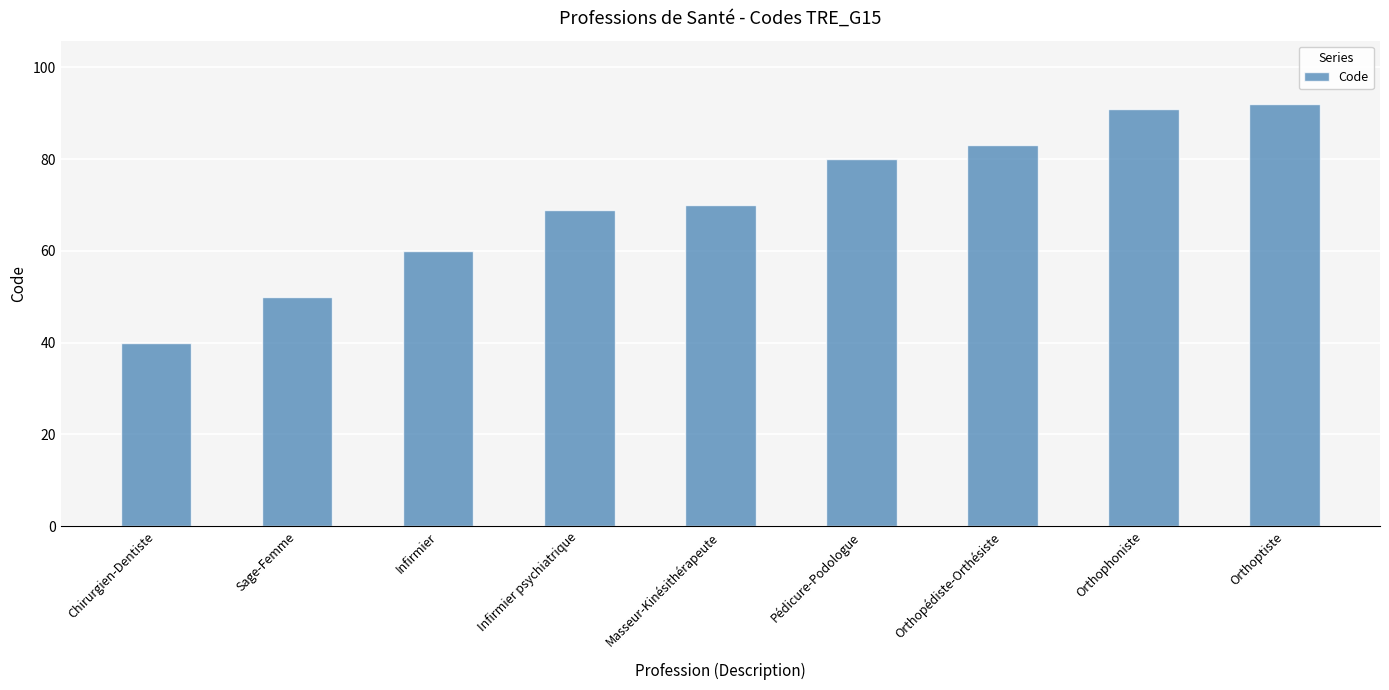

Where is the data nearest to the value 66?

Infirmier psychiatrique